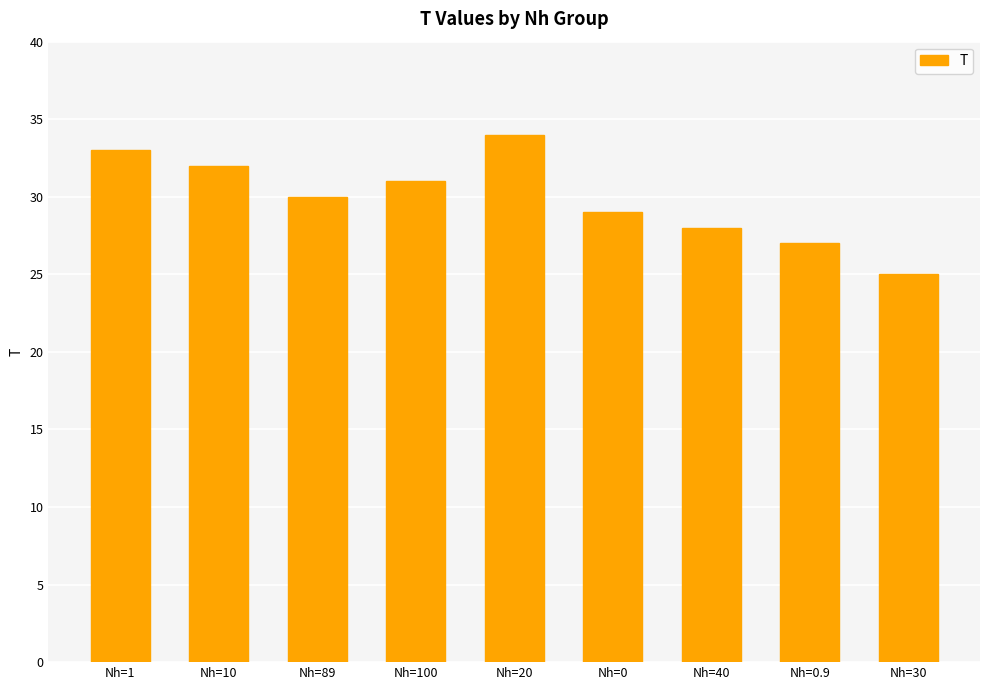

Rank the categories by value from lowest to highest.

Nh=30, Nh=0.9, Nh=40, Nh=0, Nh=89, Nh=100, Nh=10, Nh=1, Nh=20